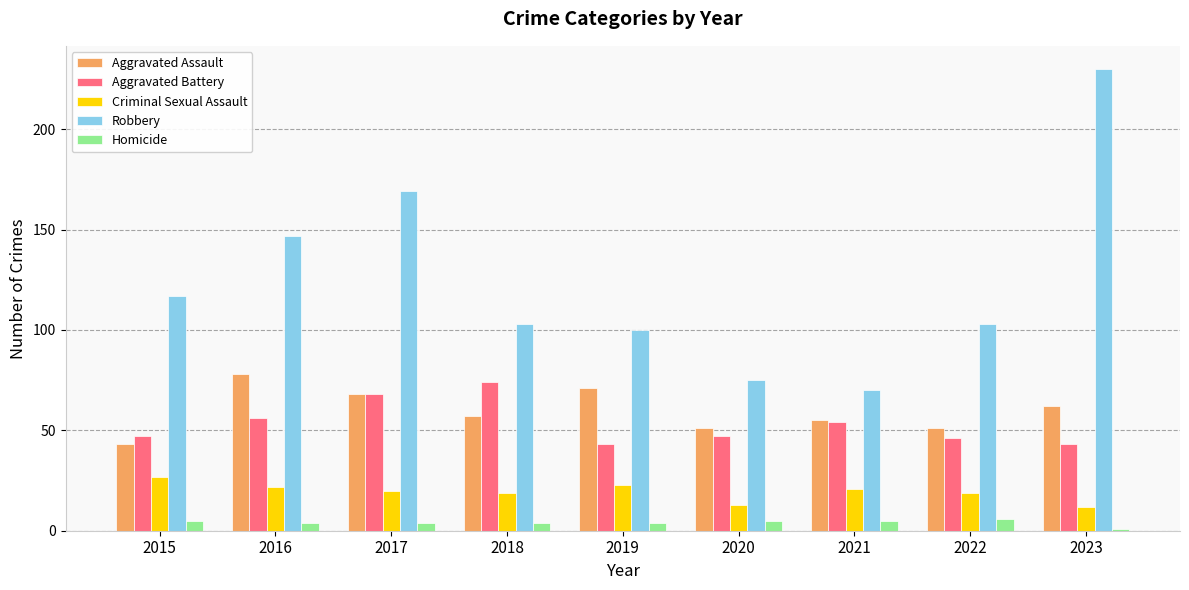

What is the total value across all series at 2016?

307